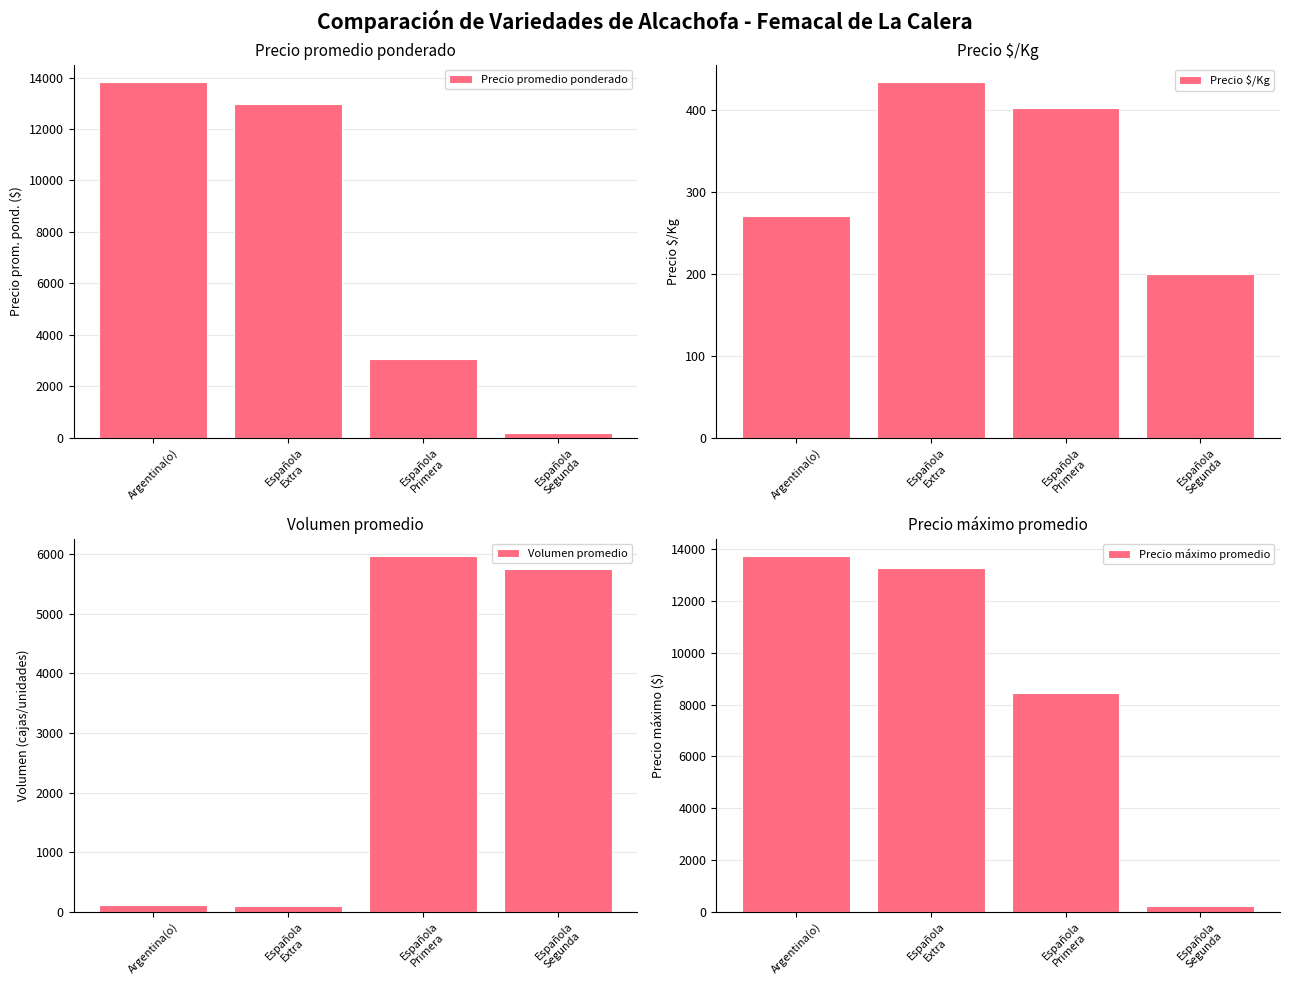

What is the sum of the Precio máximo promedio values at Española
Segunda and Española
Extra?

13472.7